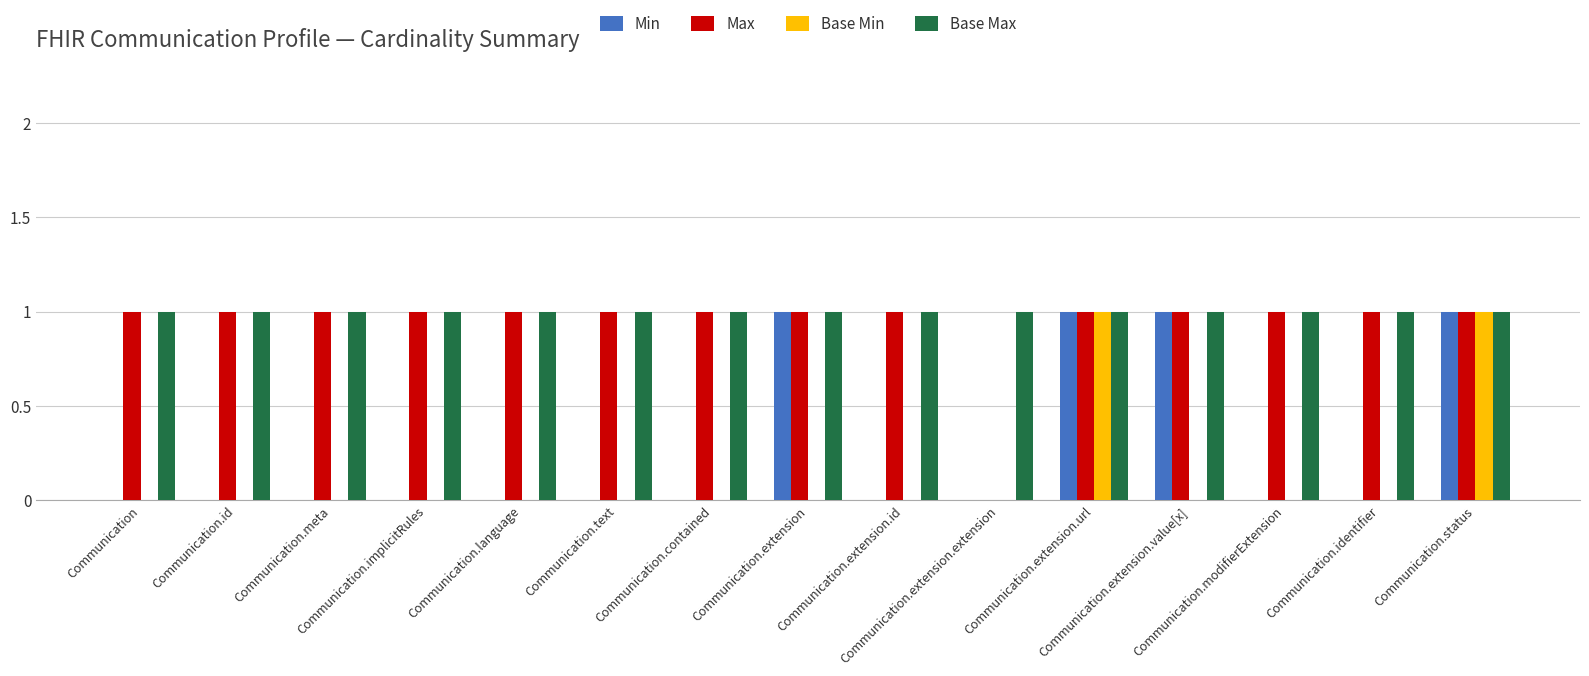

What is the sum of all Base Max values?

15